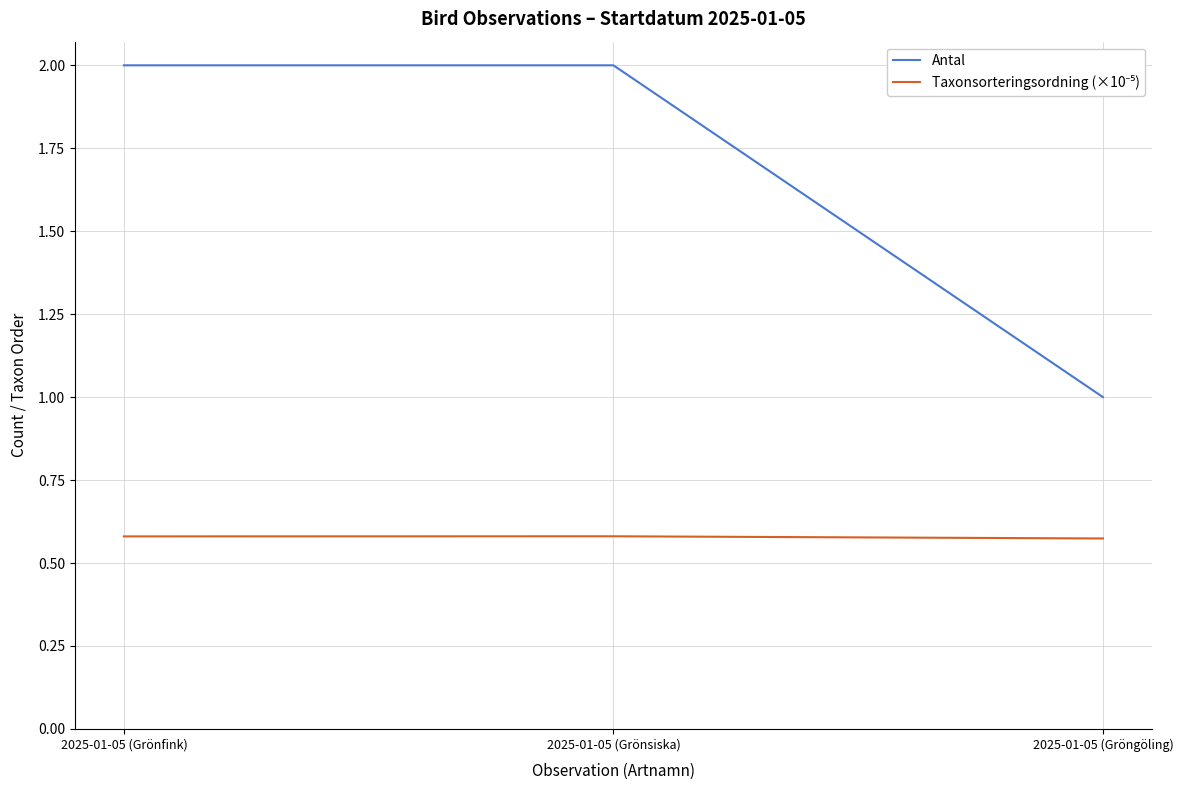

Between 2025-01-05 (Grönfink) and 2025-01-05 (Gröngöling), which series saw the biggest shift?

Antal